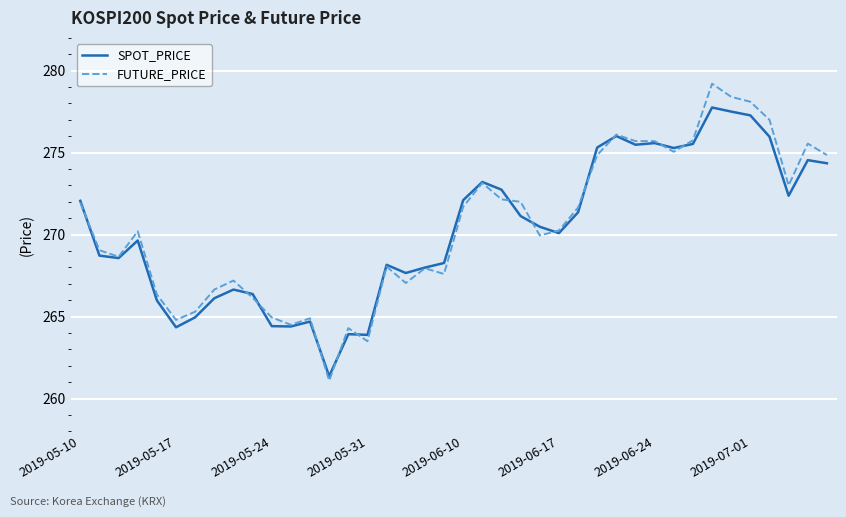

What is the average value of the FUTURE_PRICE series?

270.5